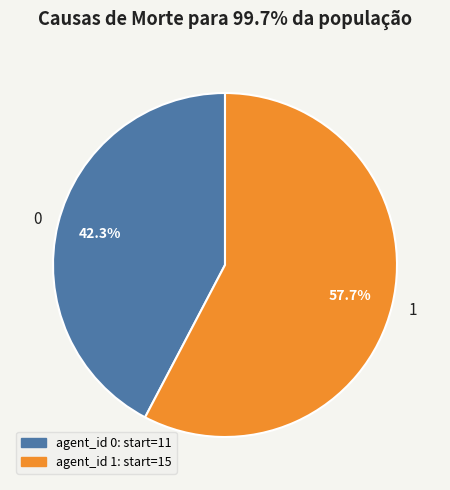

To the nearest percent, what portion does 0 represent?

42%